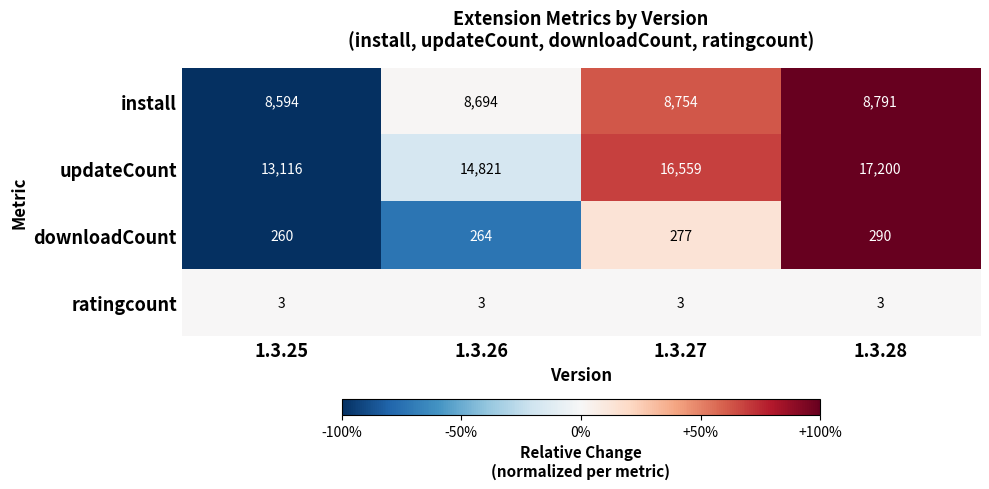

Where is downloadCount nearest to the value 275?

1.3.27